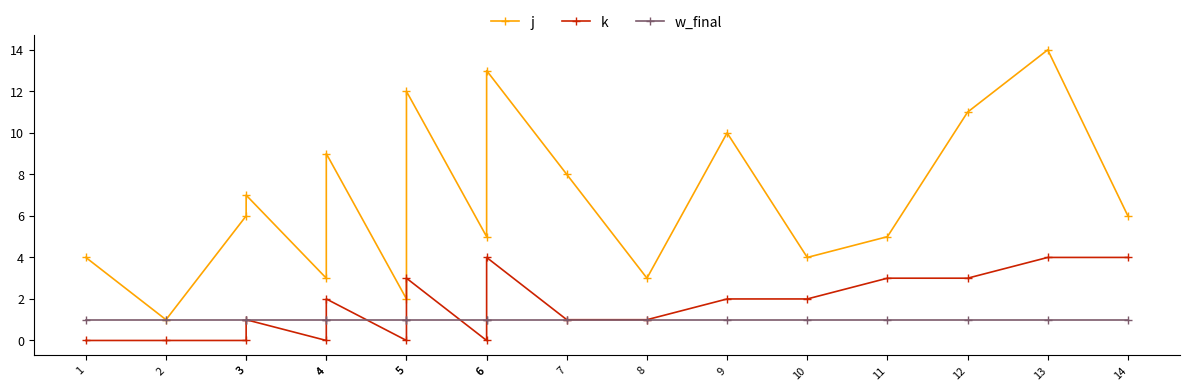

What is the value of the k point at the 18th from the left?

4